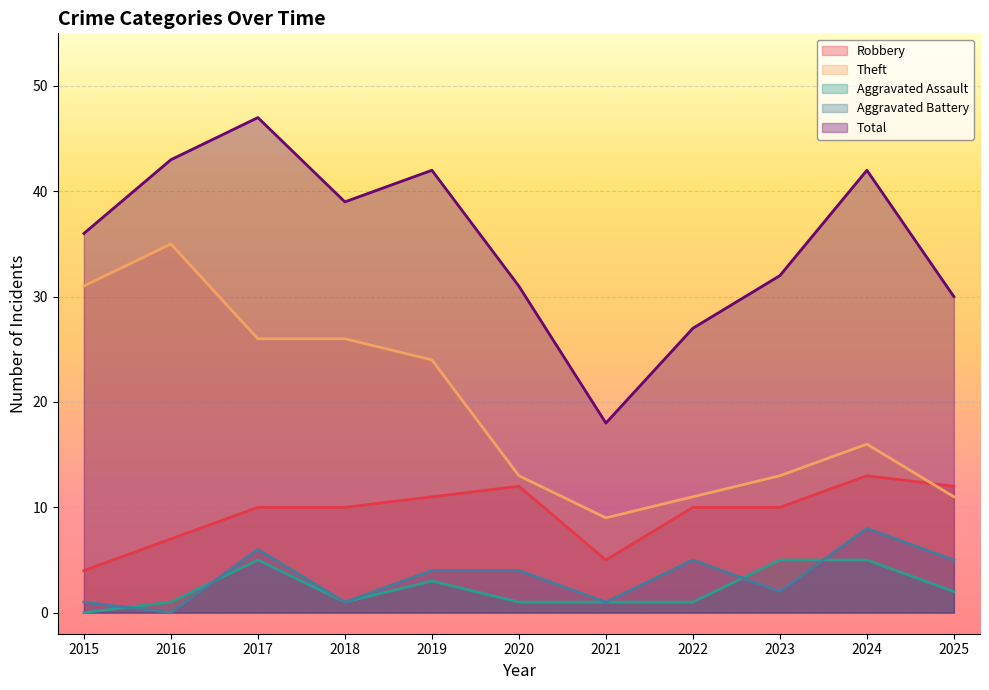

What are all the series names shown in the legend?

Robbery, Theft, Aggravated Assault, Aggravated Battery, Total